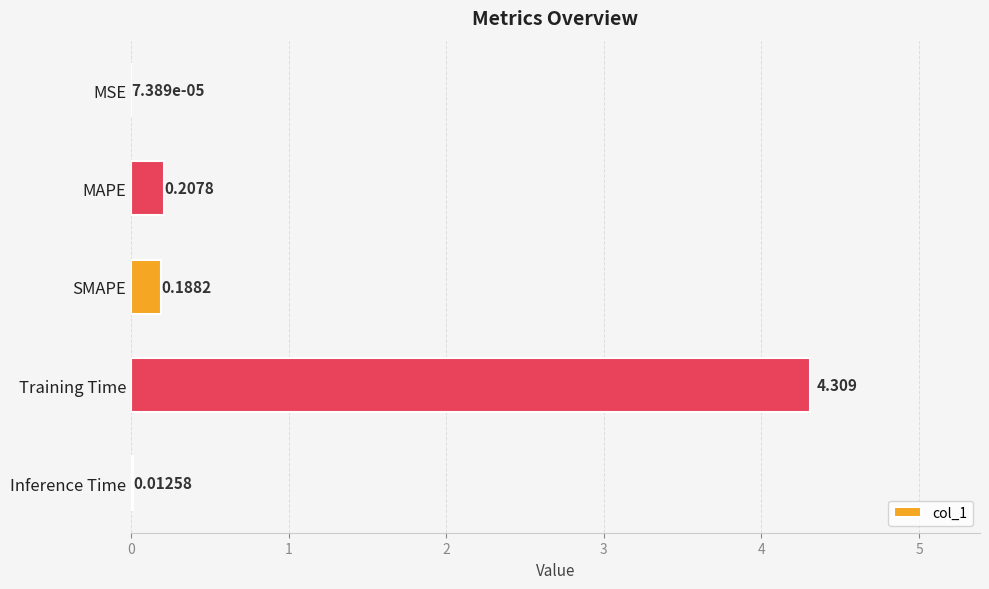

Between SMAPE and Inference Time, which is larger?

SMAPE